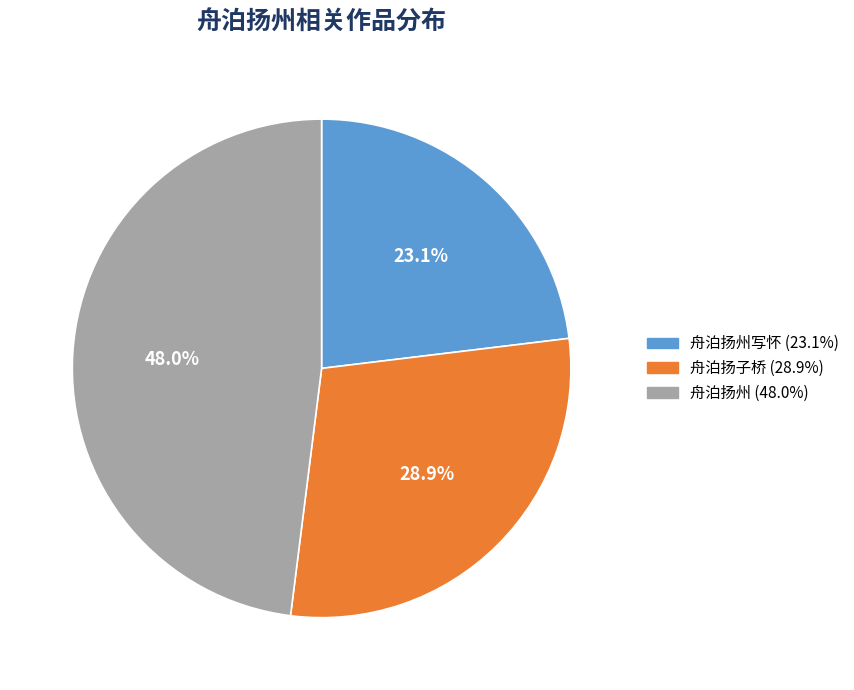

Does any single category account for the majority?

No